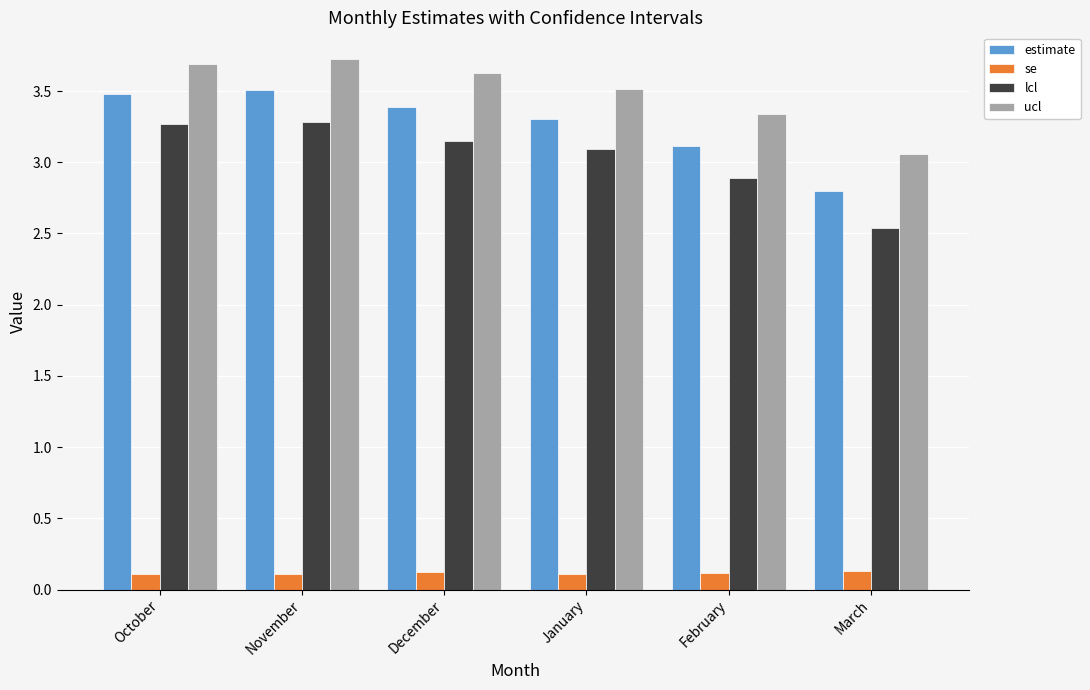

What is the sum of the estimate values at December and February?

6.5